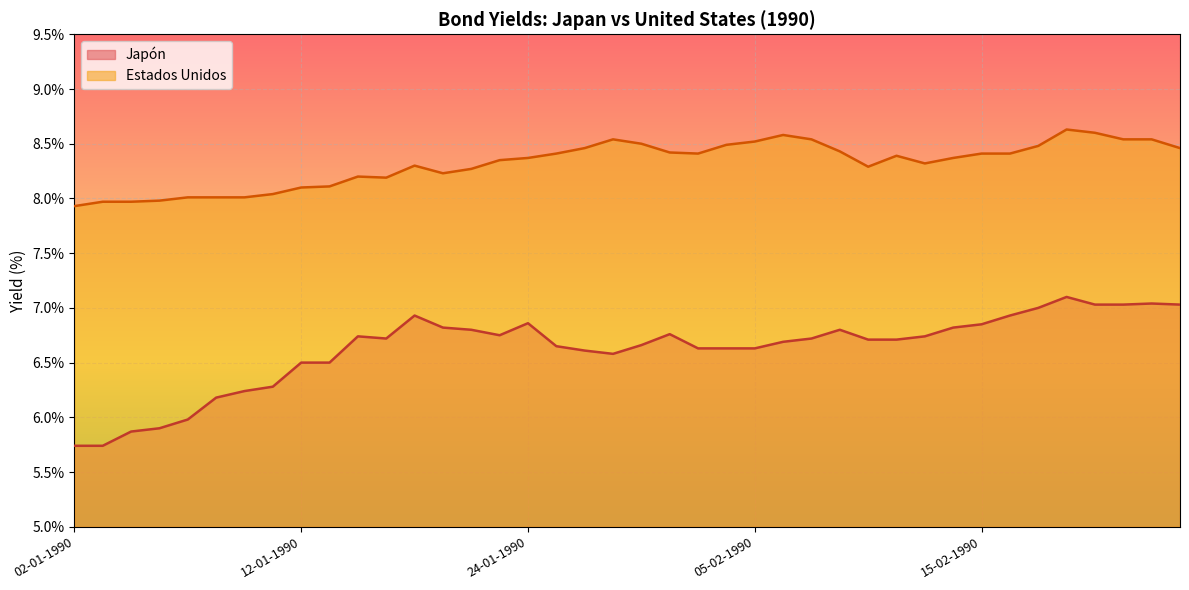

At which category is the sum across all series the highest?

20-02-1990